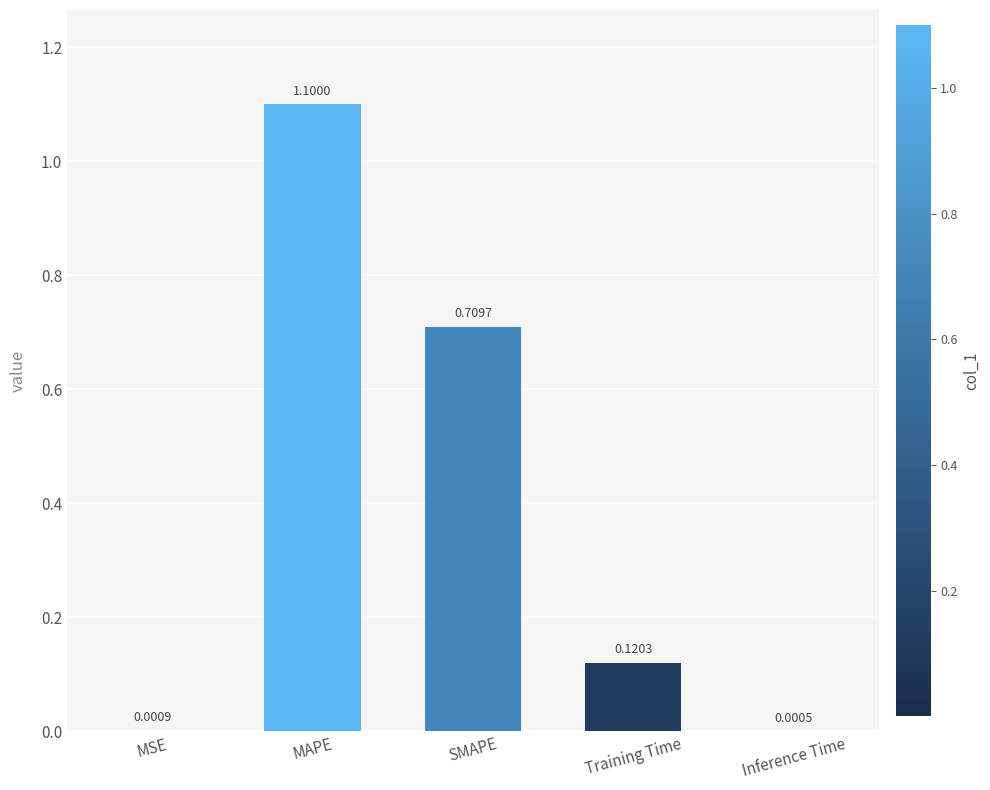

Are the bars grouped side by side (vs. stacked)?

No